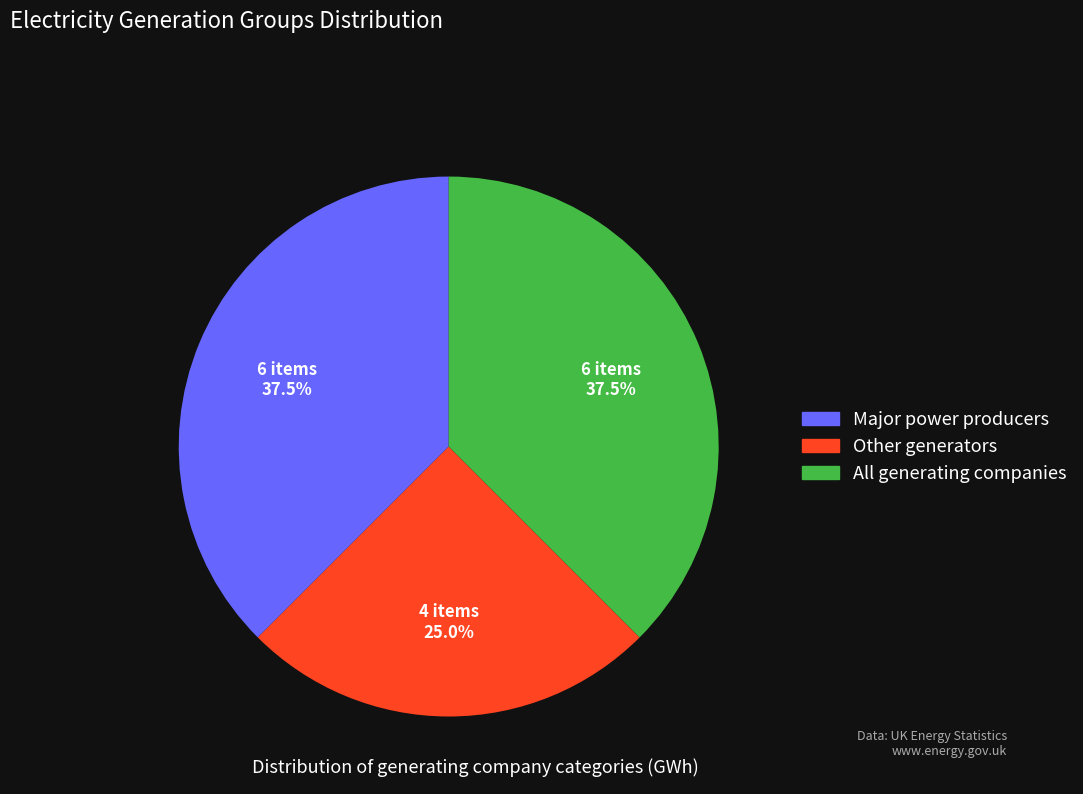

What is the smallest slice in the pie chart?

Other generators